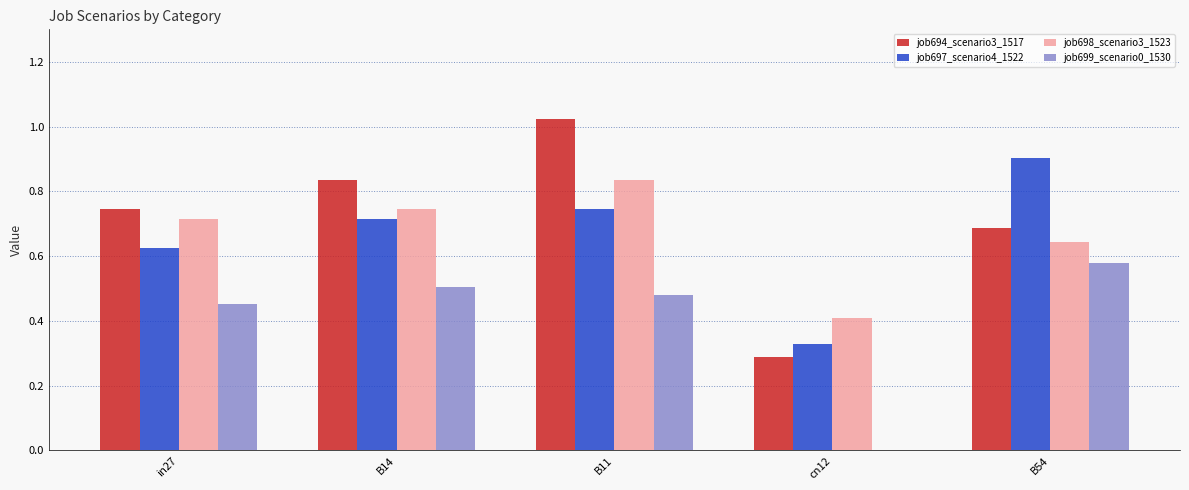

What is the sum of all job697_scenario4_1522 values?

3.3